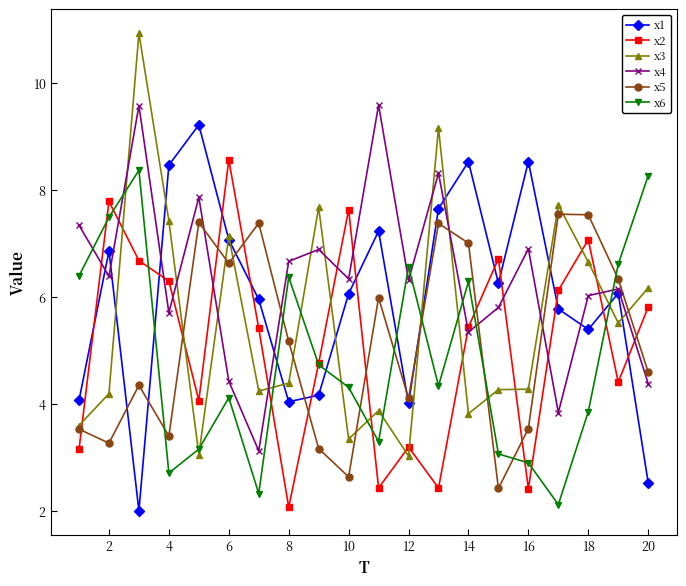

How many interior local valleys does the x5 series have?

6